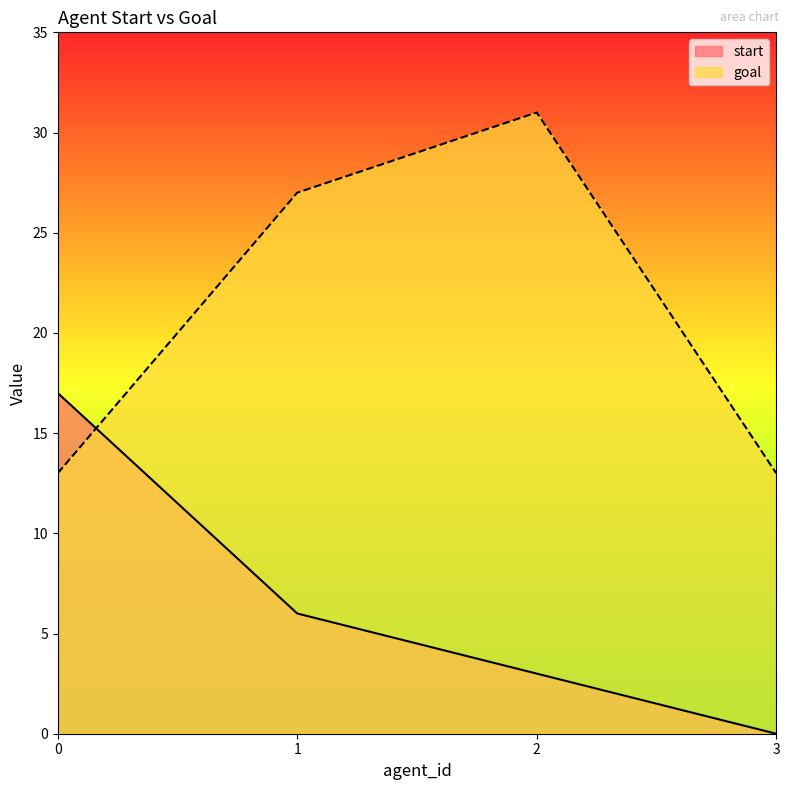

Where is start nearest to the value 8?

1